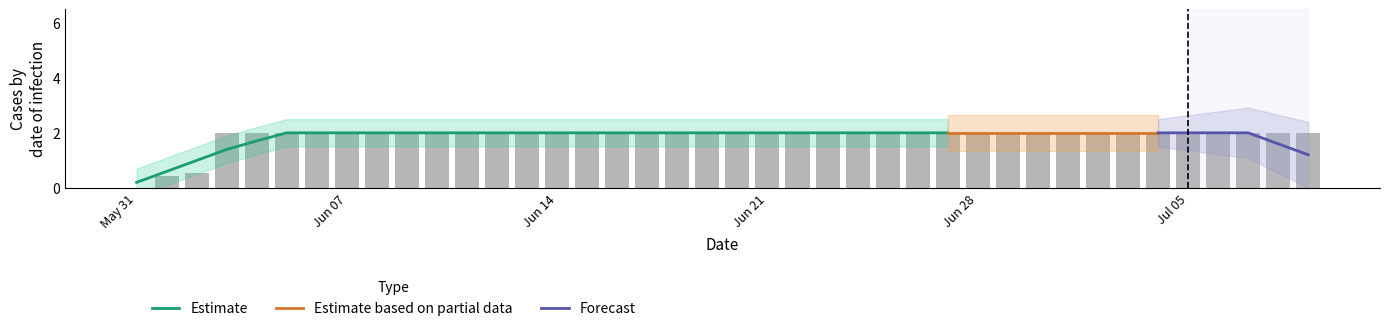

How many values are between 2 and 3?

37